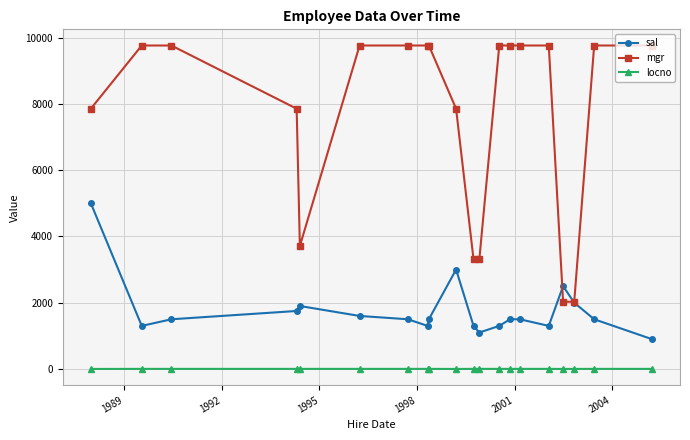

How many lines are shown in the chart?

3